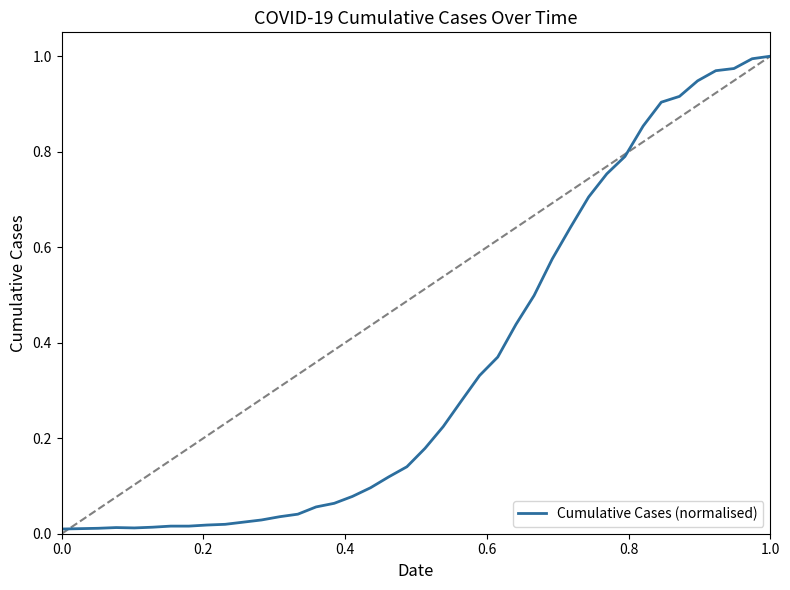

How many points are lower than both their immediate neighbors (excluding endpoints)?

1